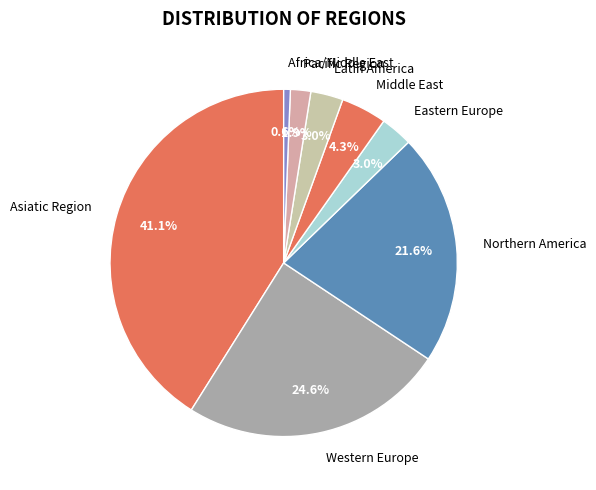

Which has a higher value, Pacific Region or Eastern Europe?

Eastern Europe